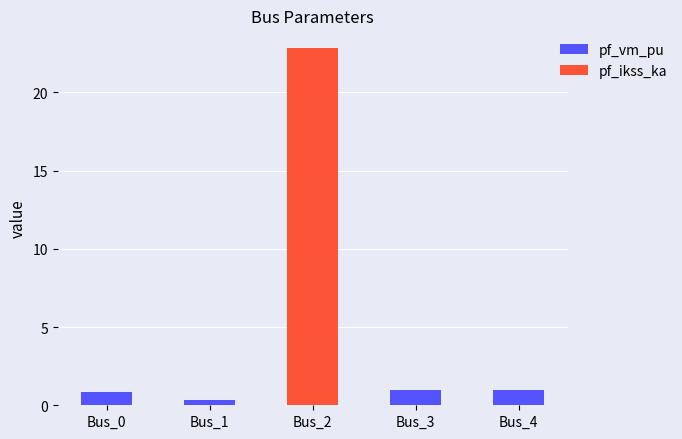

What is the total value across all series at Bus_4?

1.0